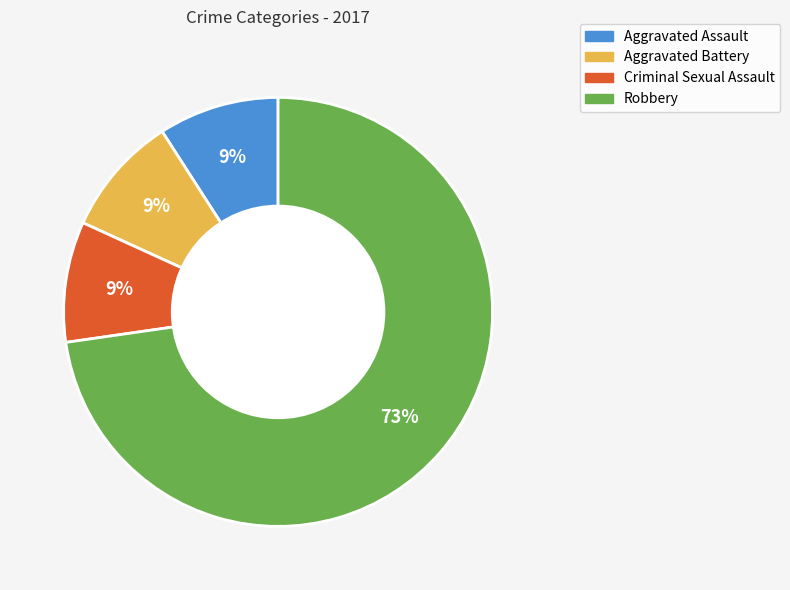

Is the sum of Aggravated Assault and Robbery greater than half?

Yes